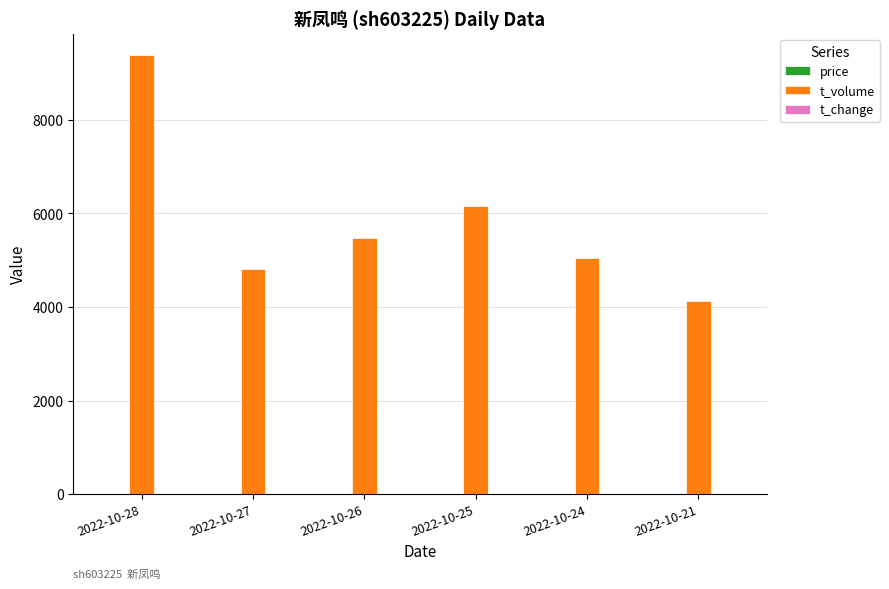

Between 2022-10-24 and 2022-10-21, which series saw the biggest shift?

t_volume